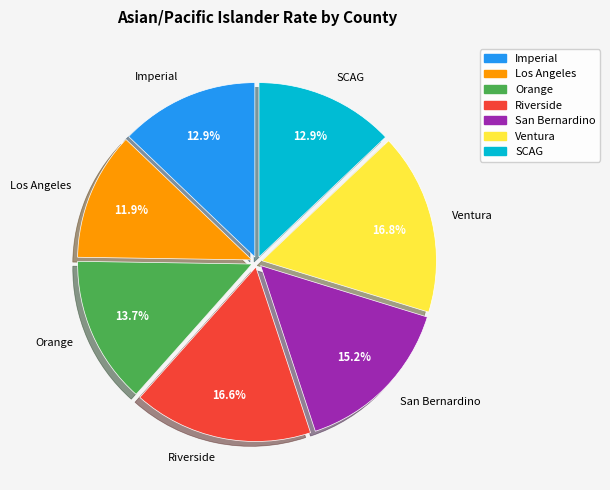

Does SCAG account for over 50% of the chart?

No